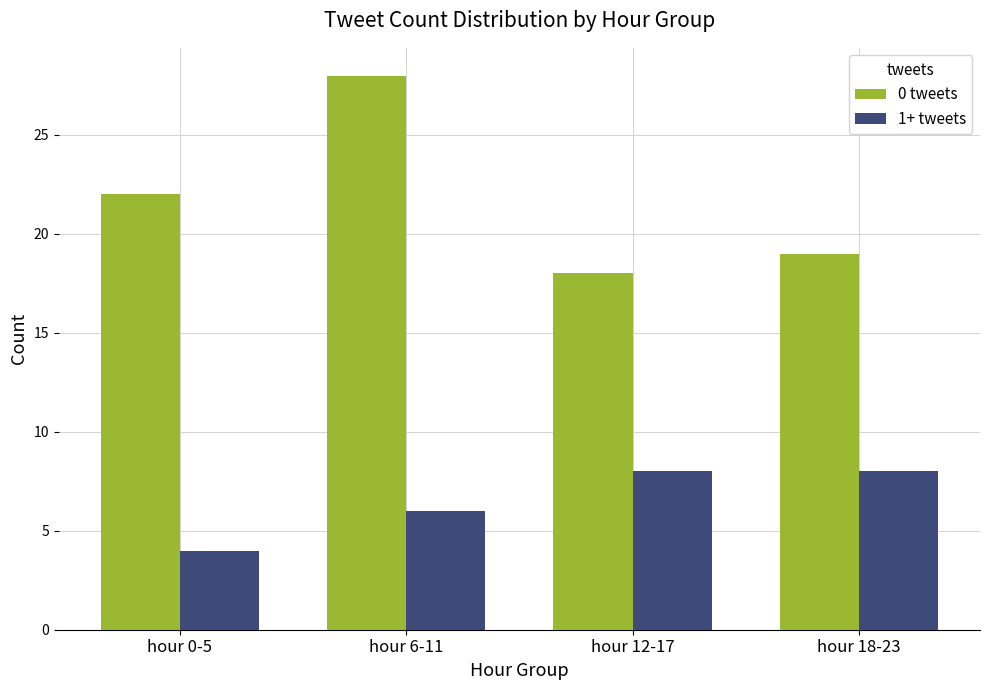

True or false: 1+ tweets has a value of 10 at hour 12-17.

False